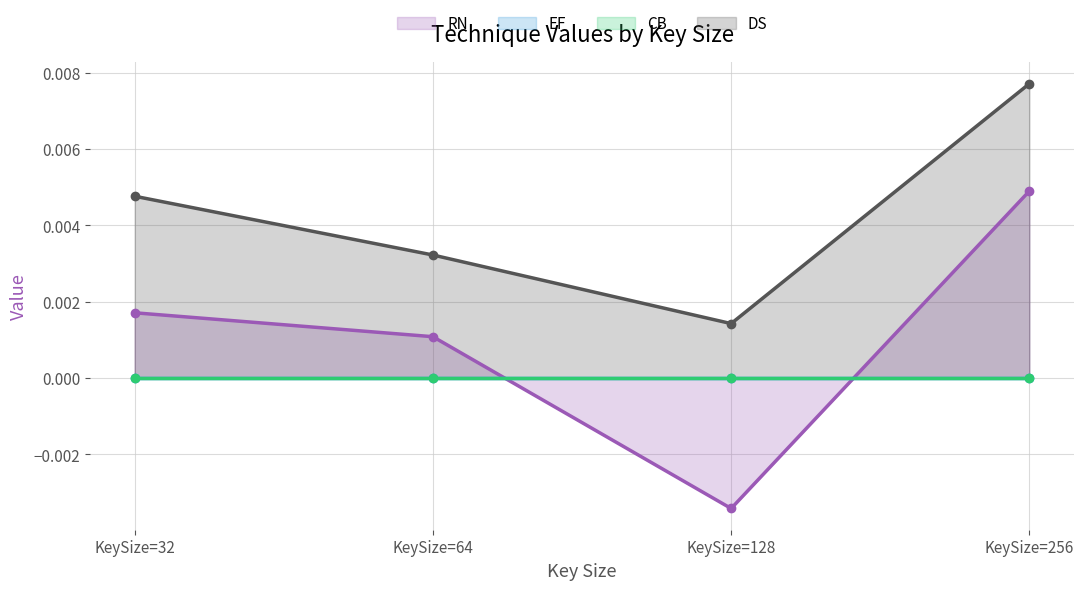

Which series has the widest spread of values?

RN line